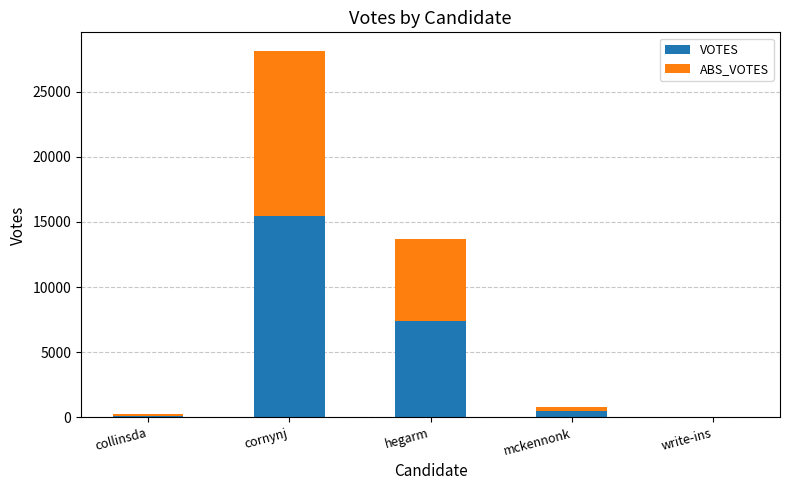

Reading left to right, transcribe the values for VOTES.

collinsda=133	cornynj=15480	hegarm=7414	mckennonk=449	write-ins=1